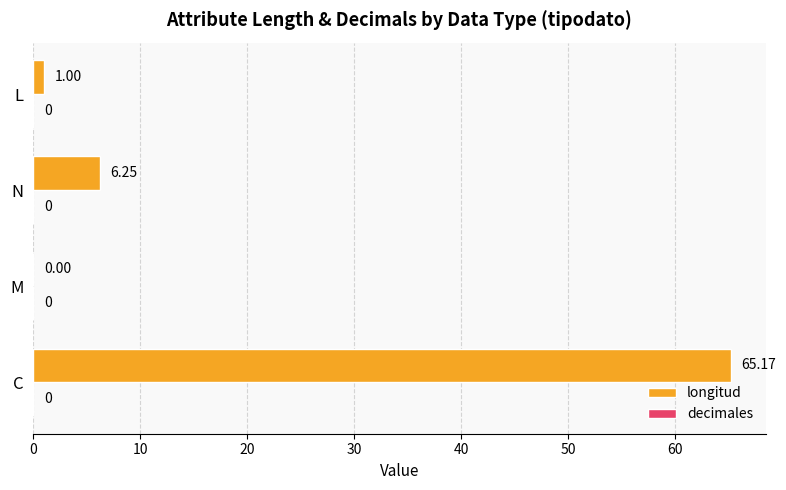

Between C and L, which is larger?

C